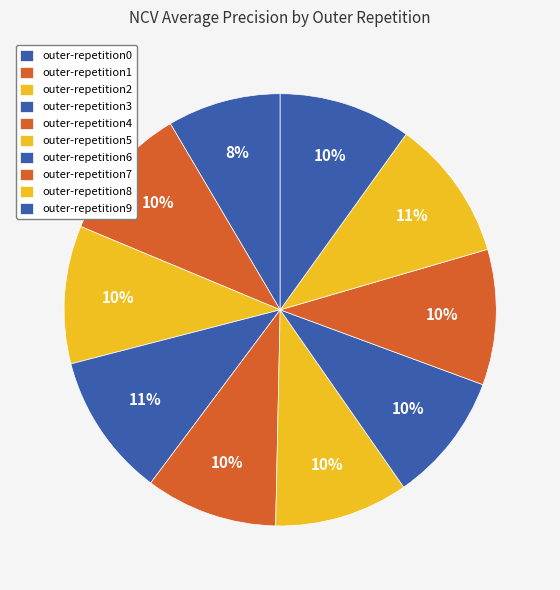

True or false: outer-repetition9 accounts for 10% of the total.

True